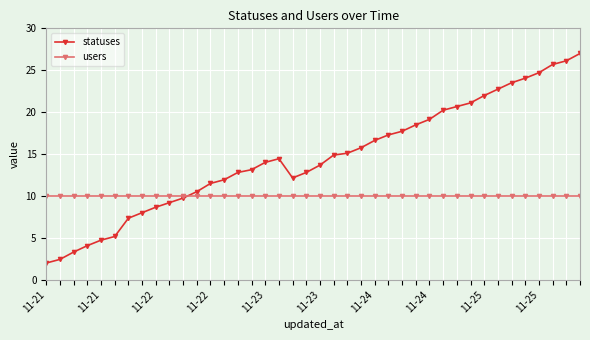

Reading left to right, list all the values displayed in this chart.

statuses: 2.0	2.4	3.3	4.1	4.7	5.2	7.3	8.0	8.7	9.2	9.8	10.5	11.5	11.9	12.8	13.1	14.0	14.4	12.2	12.8	13.7	14.9	15.1	15.8	16.6	17.3	17.7	18.5	19.1	20.2	20.7	21.1	22.0	22.7	23.5	24.1	24.7	25.7	26.1	27.0
users: 10.0	10.0	10.0	10.0	10.0	10.0	10.0	10.0	10.0	10.0	10.0	10.0	10.0	10.0	10.0	10.0	10.0	10.0	10.0	10.0	10.0	10.0	10.0	10.0	10.0	10.0	10.0	10.0	10.0	10.0	10.0	10.0	10.0	10.0	10.0	10.0	10.0	10.0	10.0	10.0